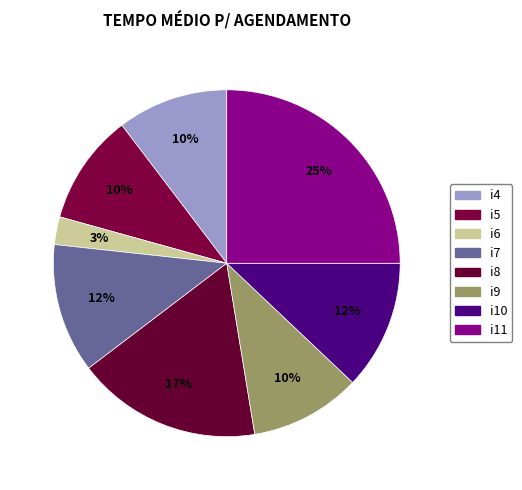

To the nearest percent, what is the difference between the largest and smallest slice percentages?

22%